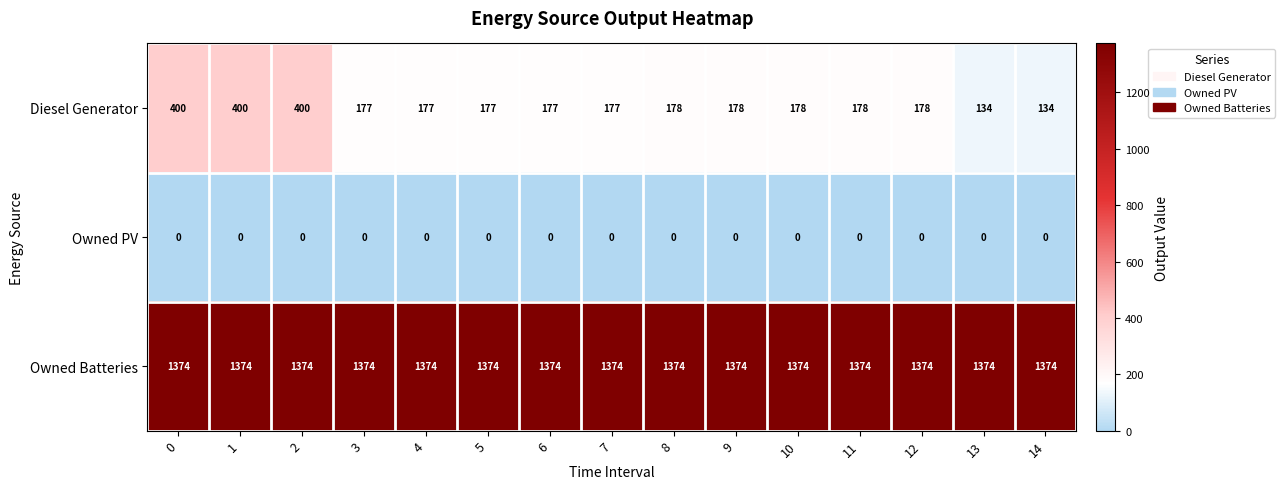

Rank the series by their maximum value, from lowest to highest.

Owned PV, Diesel Generator, Owned Batteries